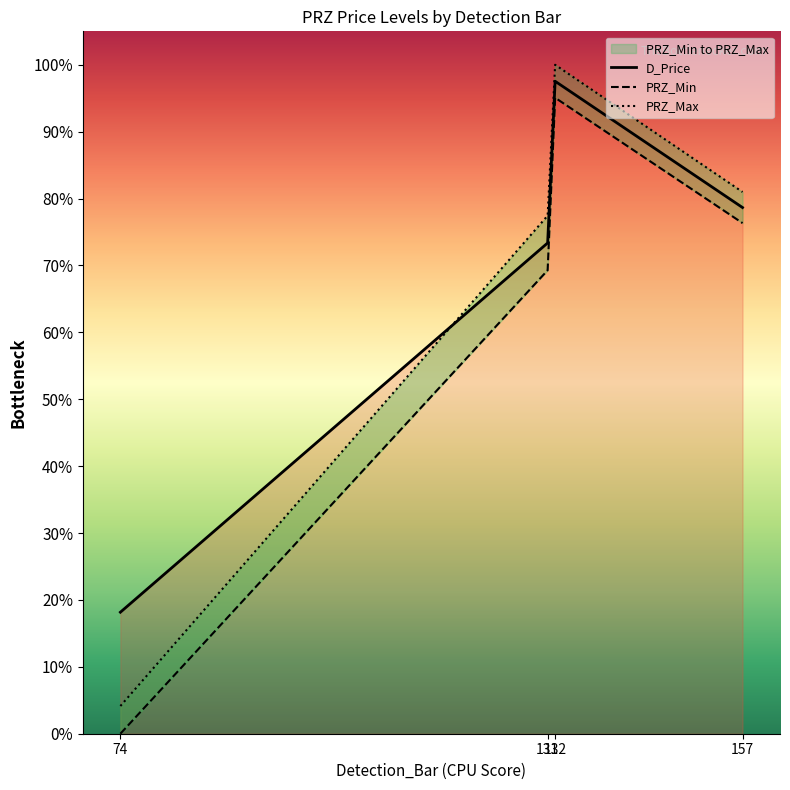

True or false: PRZ_Min has more than 0 interior local peaks.

True